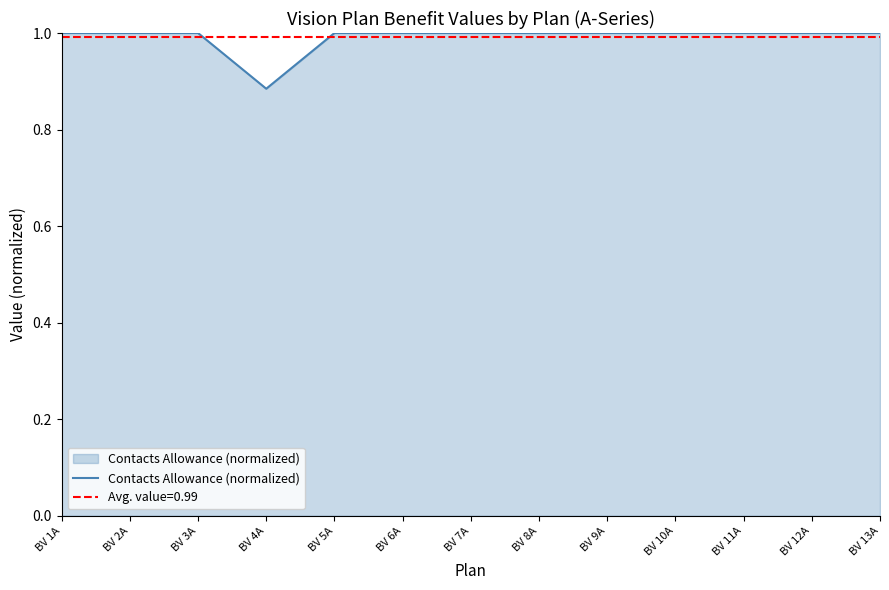

True or false: the data has more than 2 interior local peaks.

False